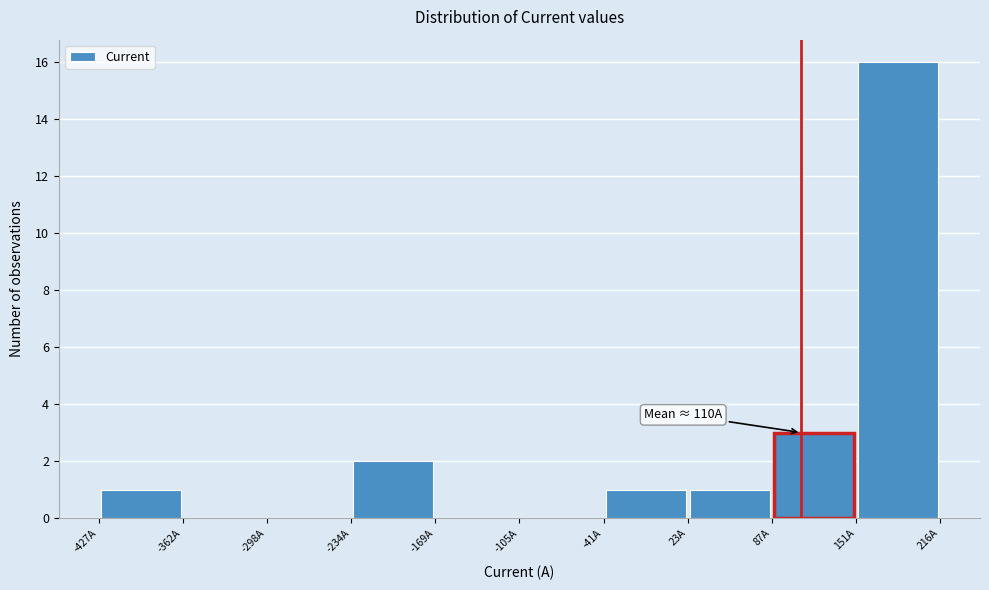

Over which range of the x-axis is the bar tallest?

150 to 220